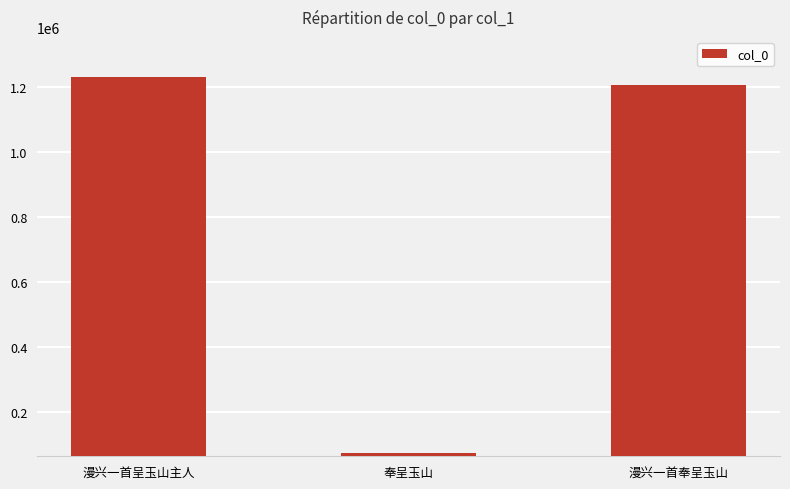

What is the maximum value shown in the chart?

1231862